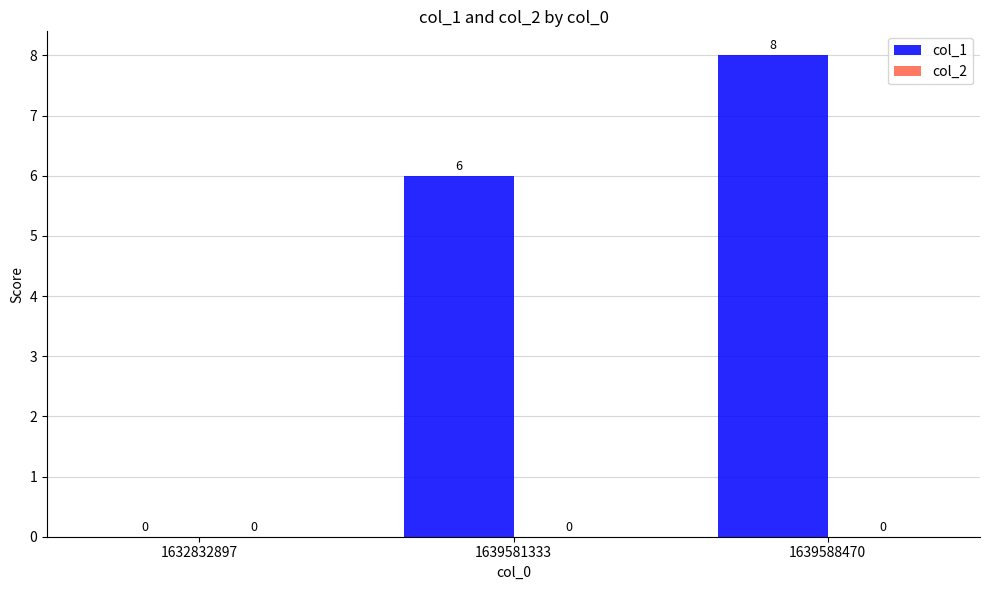

Is it true that the value at 1639588470 is 5?

False